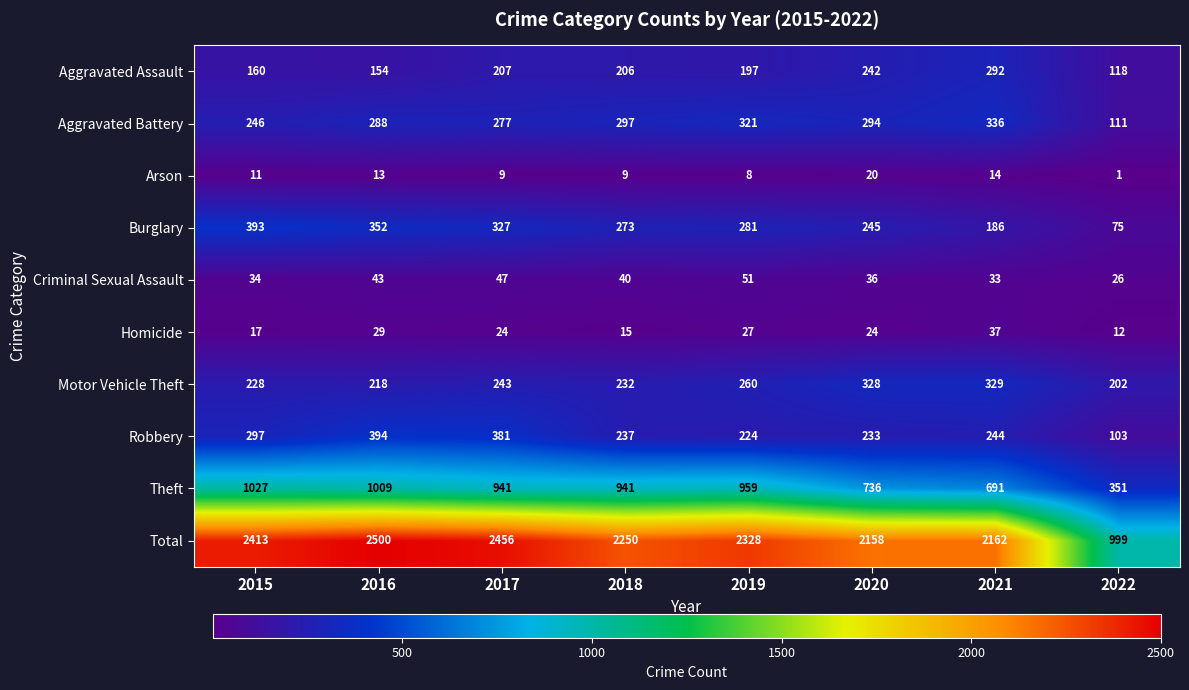

Which category has the highest value in the Aggravated Battery series?

2021